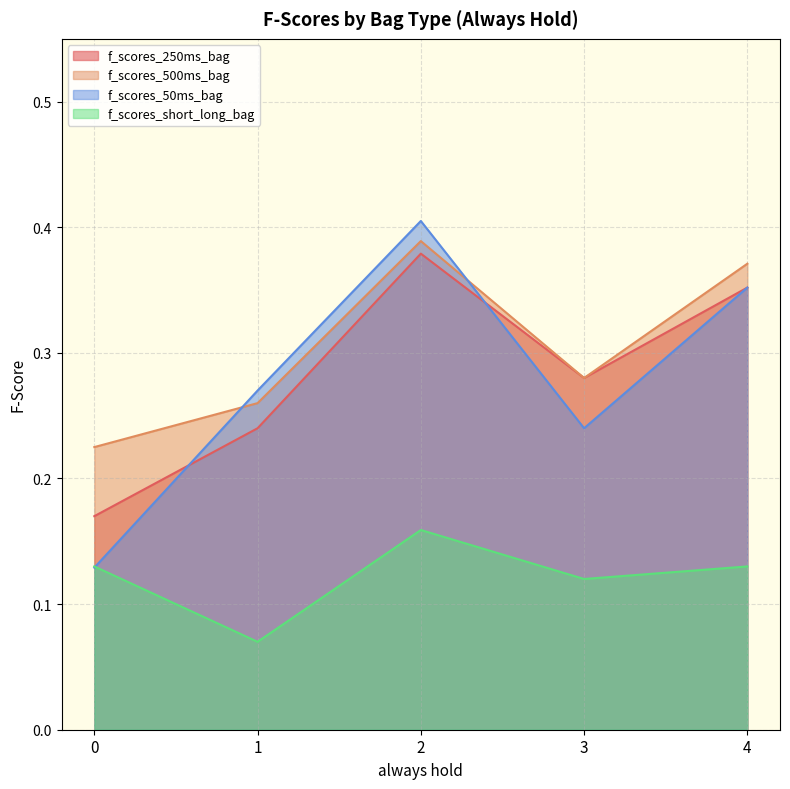

Between 0 and 4, which series saw the biggest shift?

f_scores_50ms_bag